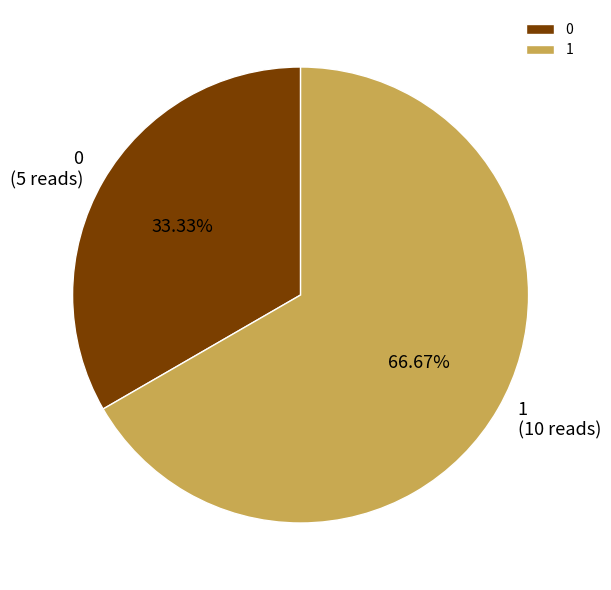

To the nearest percent, what portion does 0 represent?

33%